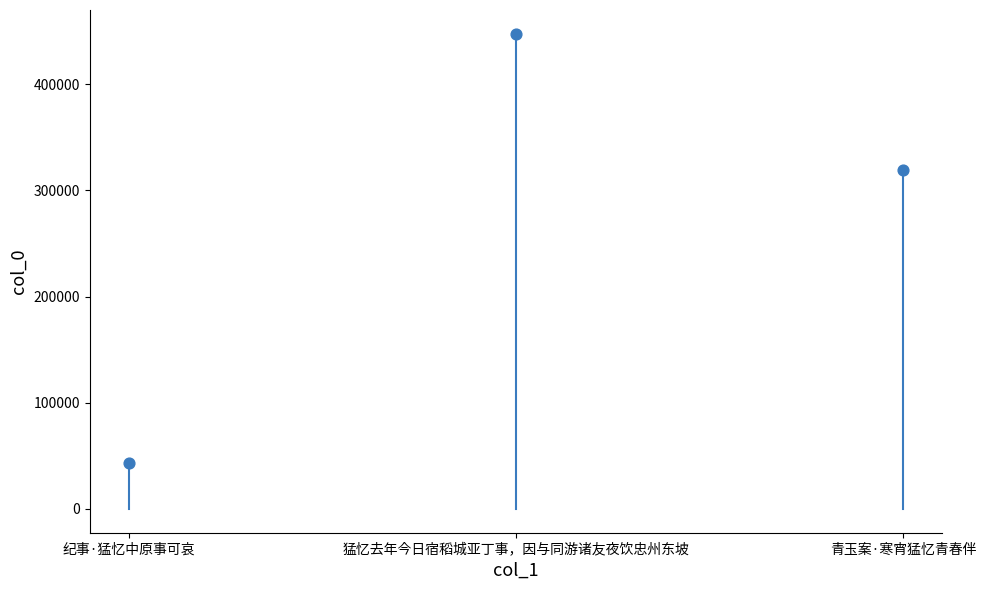

What Y value in the scatter plot is closest to 245292?

319427